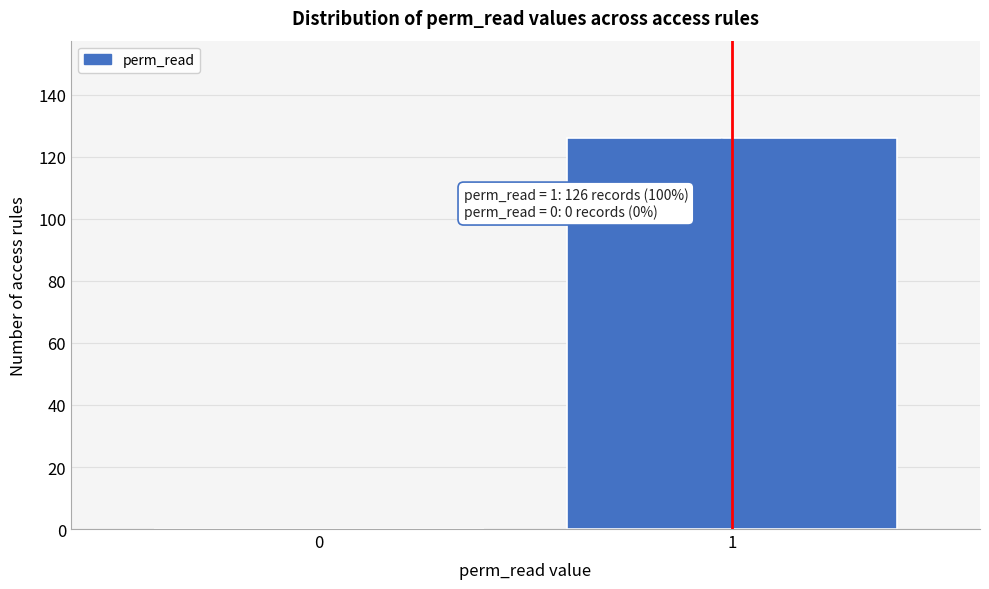

Reading left to right, what are all the values shown in this chart?

0=0	1=126